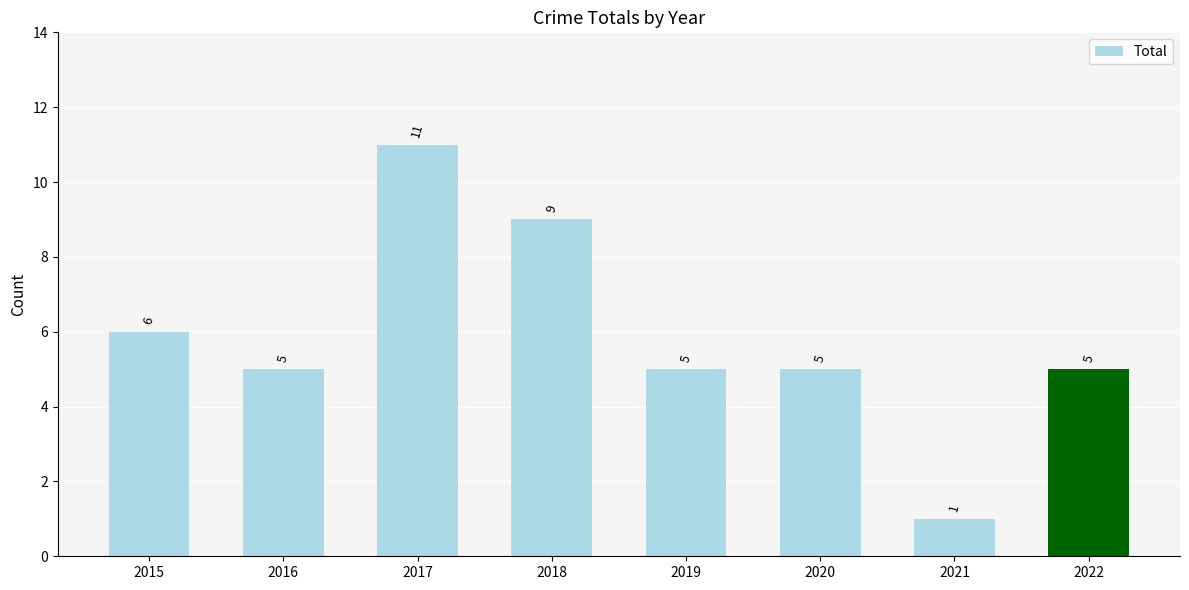

What is the smallest value displayed?

1